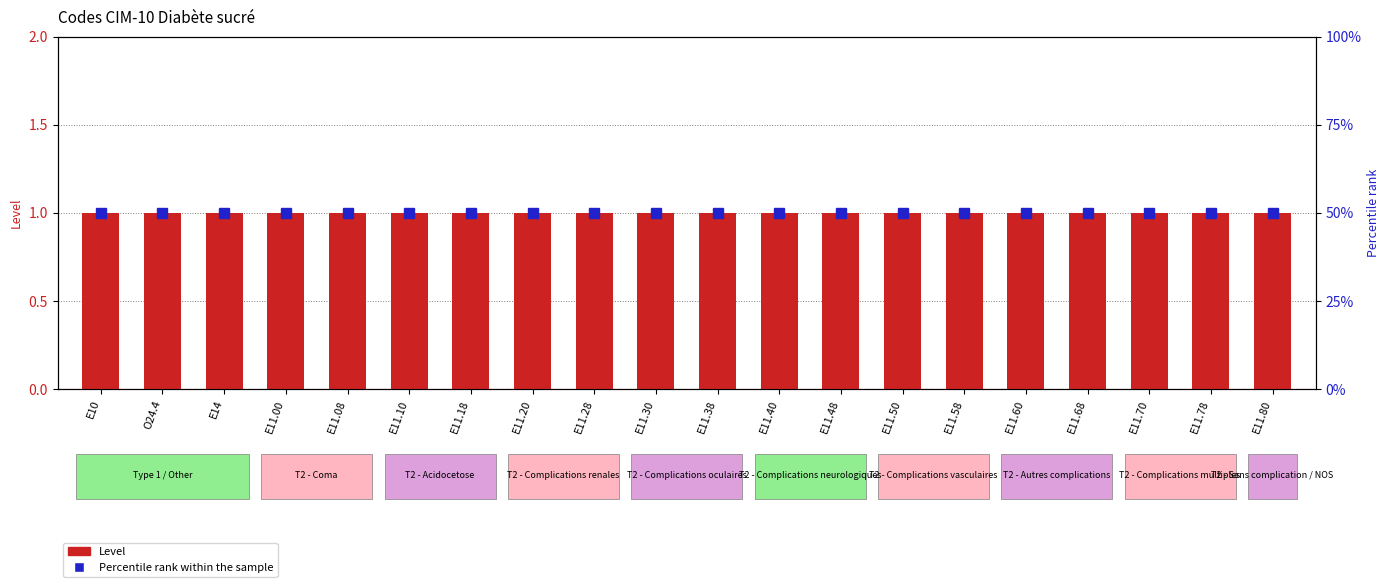

What is the greatest value displayed?

50